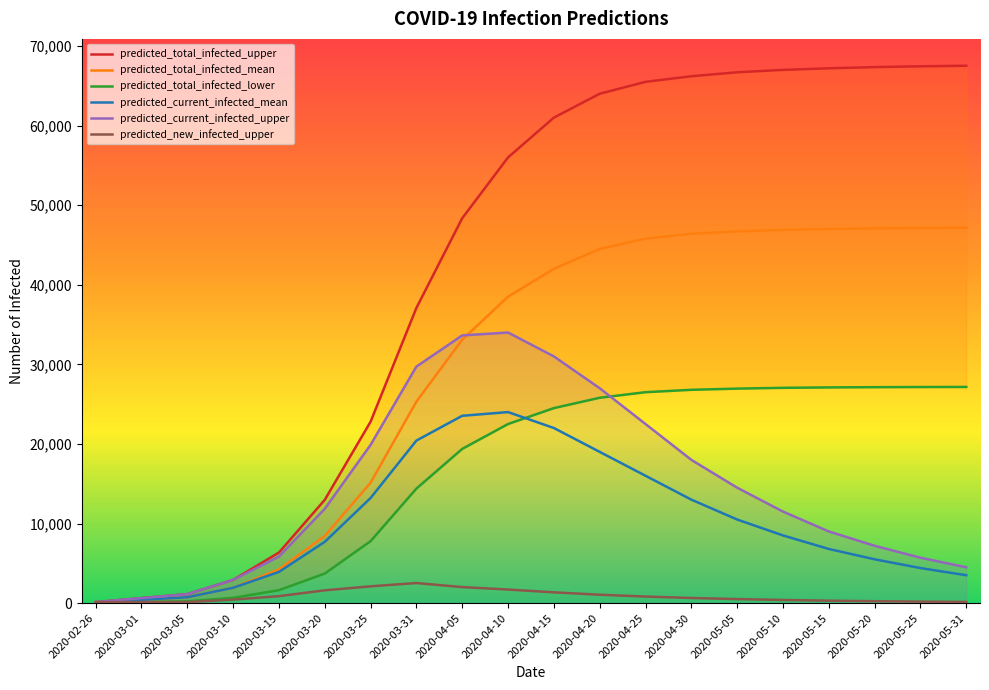

What is the greatest value displayed?

67520